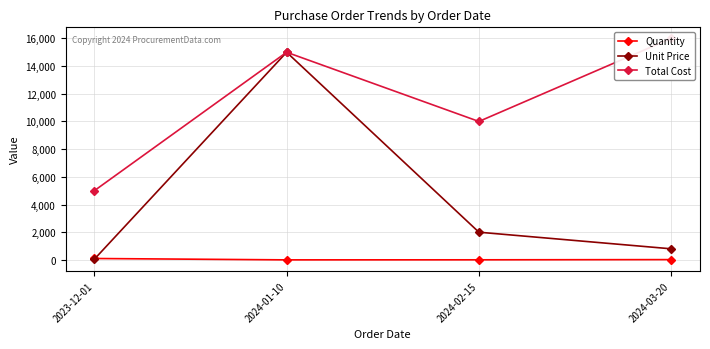

What is the average value of the Quantity series?

32